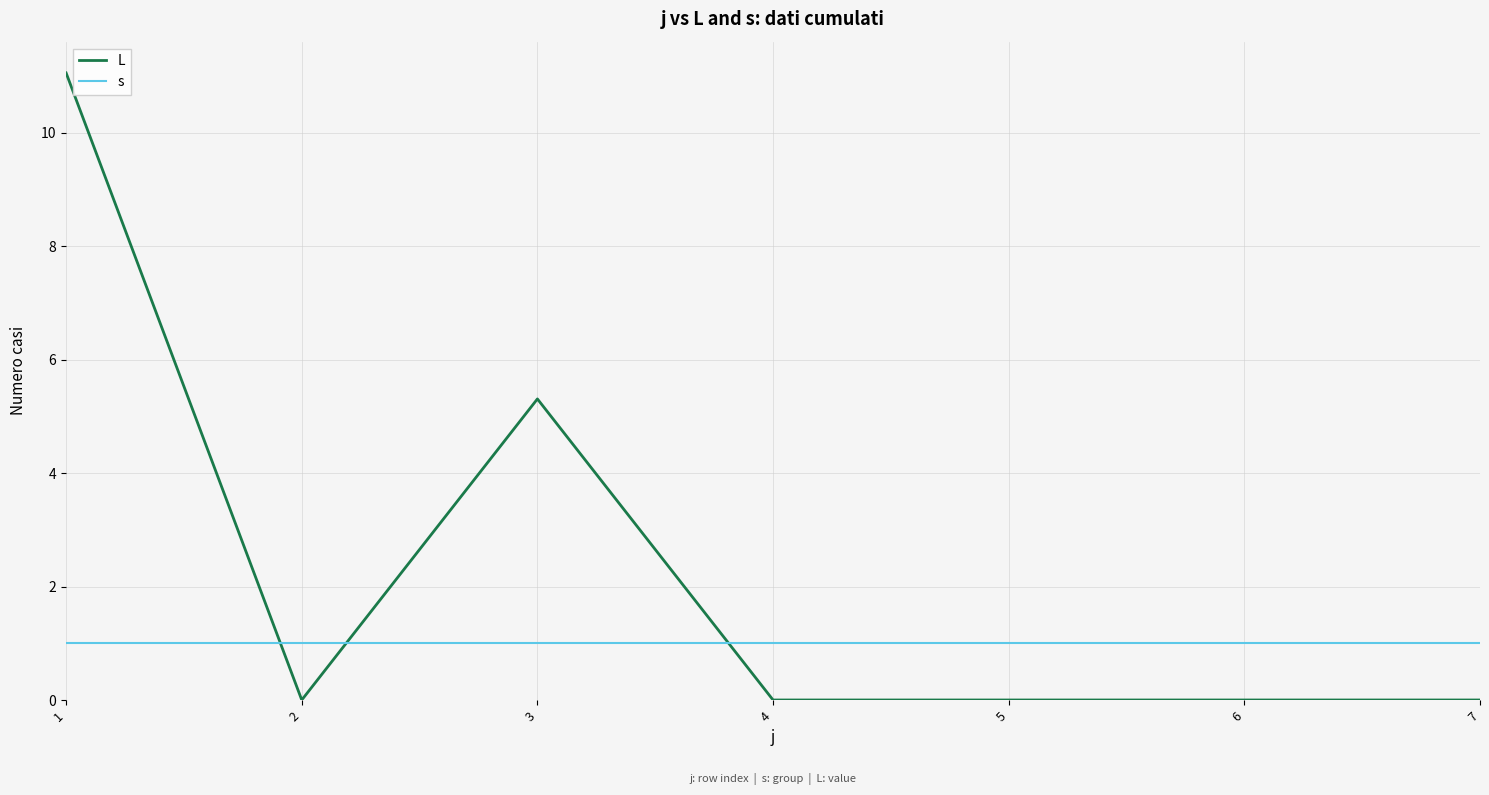

True or false: s has a value of 0.5 at 6.

False